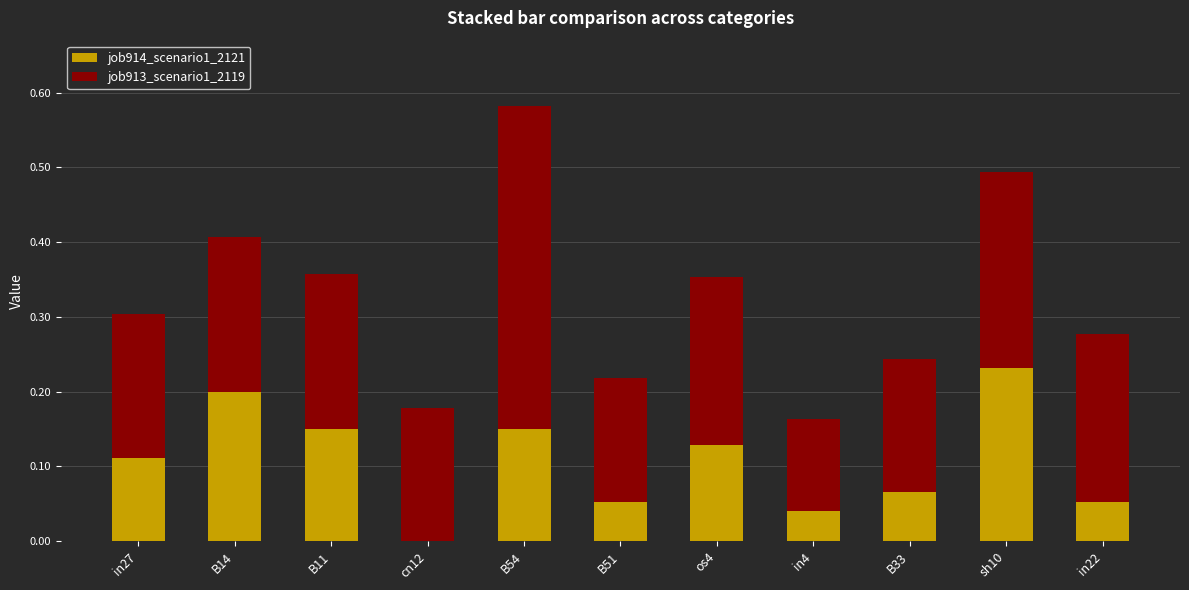

At which category is the sum across all series the highest?

B54